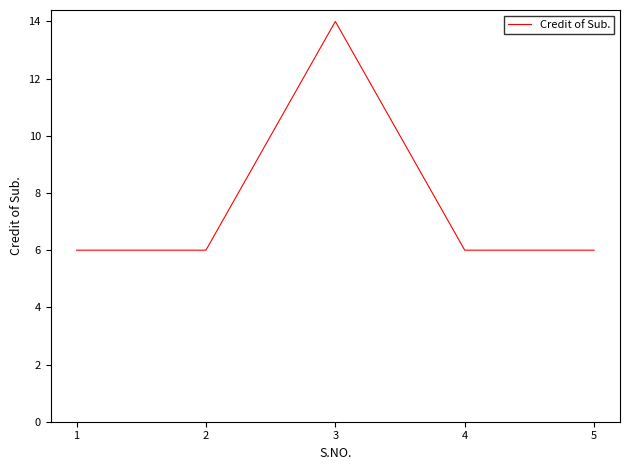

Reading right to left, transcribe all the data shown in this chart.

6	6	14	6	6